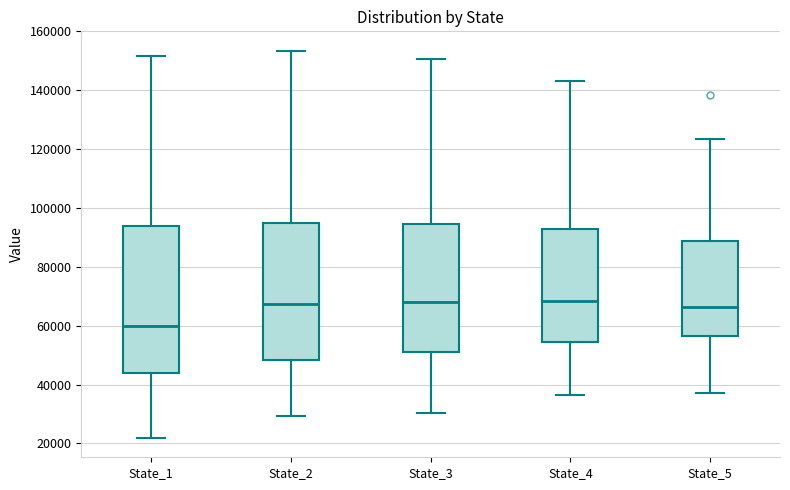

Reading left to right, read every box against the y-axis: the position of its median line, the range the box covers, and the ends of its whiskers. The values are not printed on the chart, so give them approximately, as read against the axis.

State_1: median 60000, box 44000 to 94000, whiskers 22000 to 152000
State_2: median 68000, box 48000 to 94000, whiskers 30000 to 154000
State_3: median 68000, box 50000 to 94000, whiskers 30000 to 150000
State_4: median 68000, box 54000 to 92000, whiskers 36000 to 144000
State_5: median 66000, box 56000 to 88000, whiskers 38000 to 124000